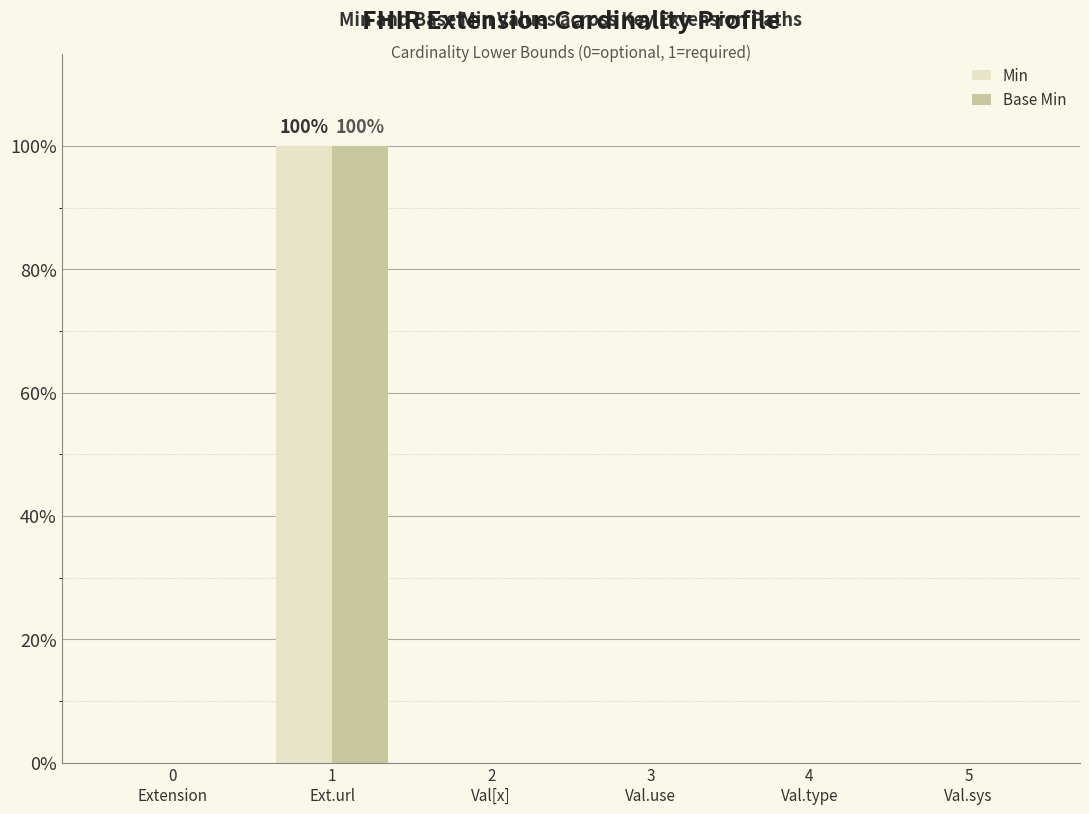

Reading right to left, list all the values displayed in this chart.

Min: 5
Val.sys=0	4
Val.type=0	3
Val.use=0	2
Val[x]=0	1
Ext.url=100	0
Extension=0
Base Min: 5
Val.sys=0	4
Val.type=0	3
Val.use=0	2
Val[x]=0	1
Ext.url=100	0
Extension=0